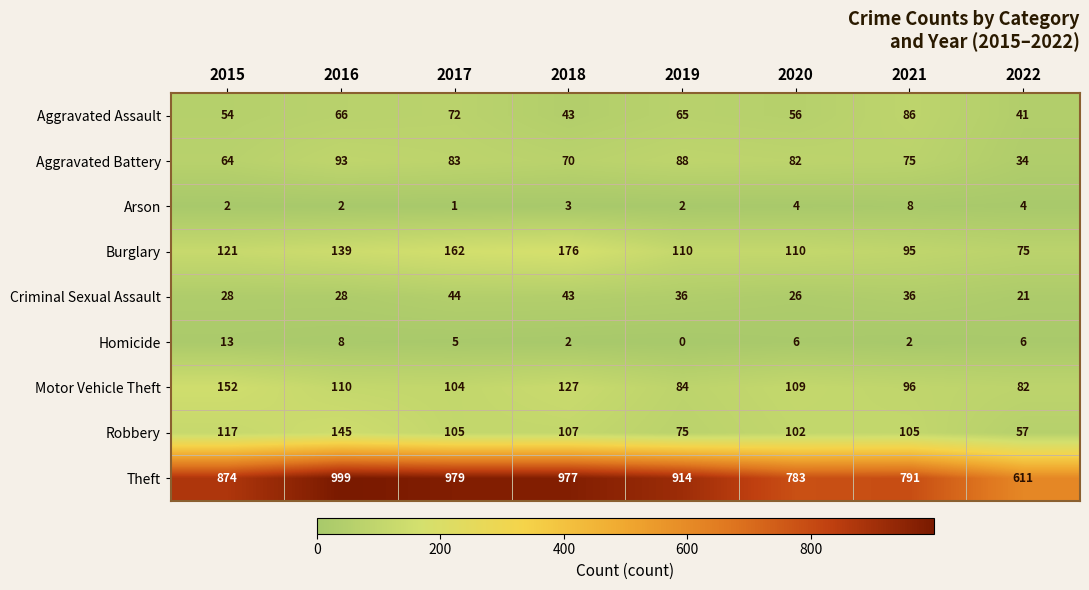

Rank the series by their maximum value, from lowest to highest.

Arson, Homicide, Criminal Sexual Assault, Aggravated Assault, Aggravated Battery, Robbery, Motor Vehicle Theft, Burglary, Theft